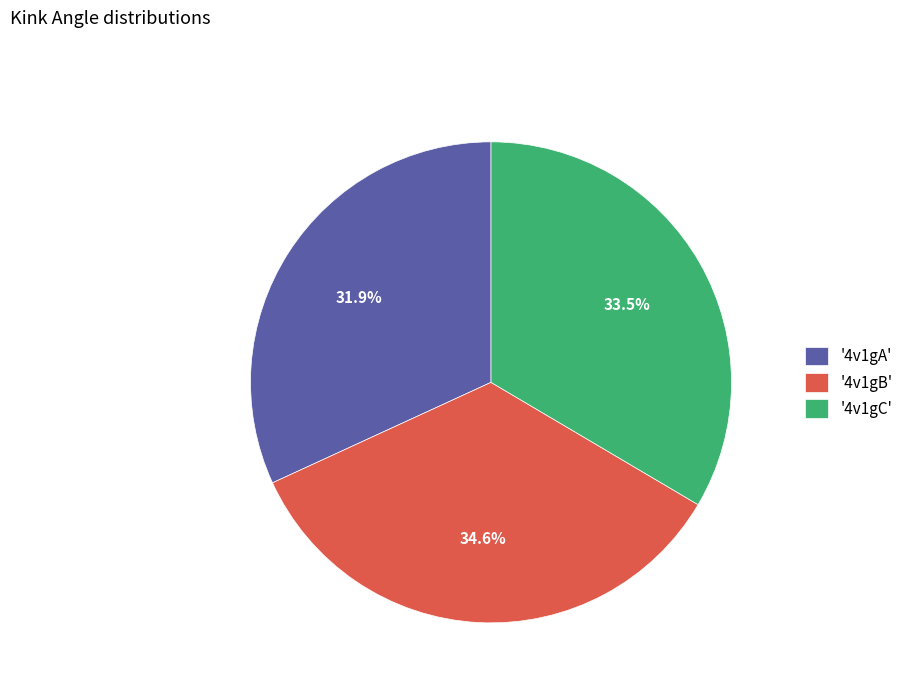

What is the ratio of the value at '4v1gA' to the value at '4v1gC'?

1.0